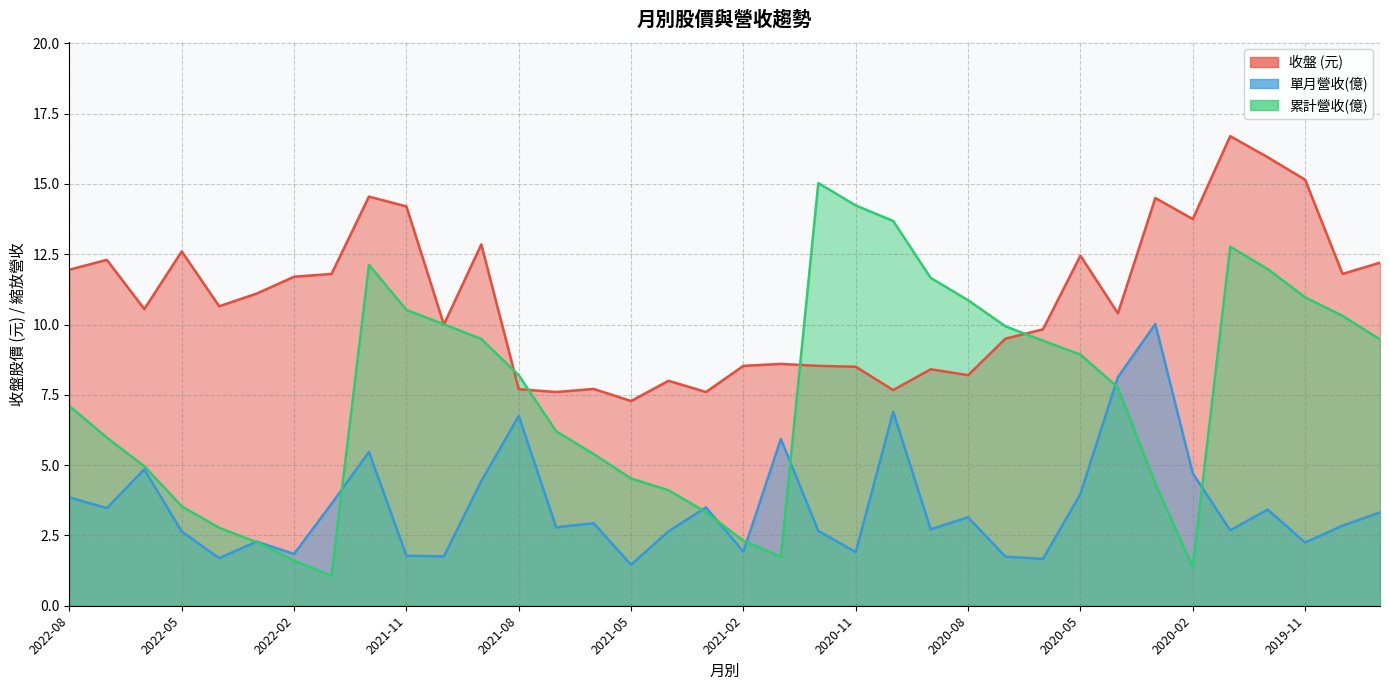

How many data points does each series have?

36